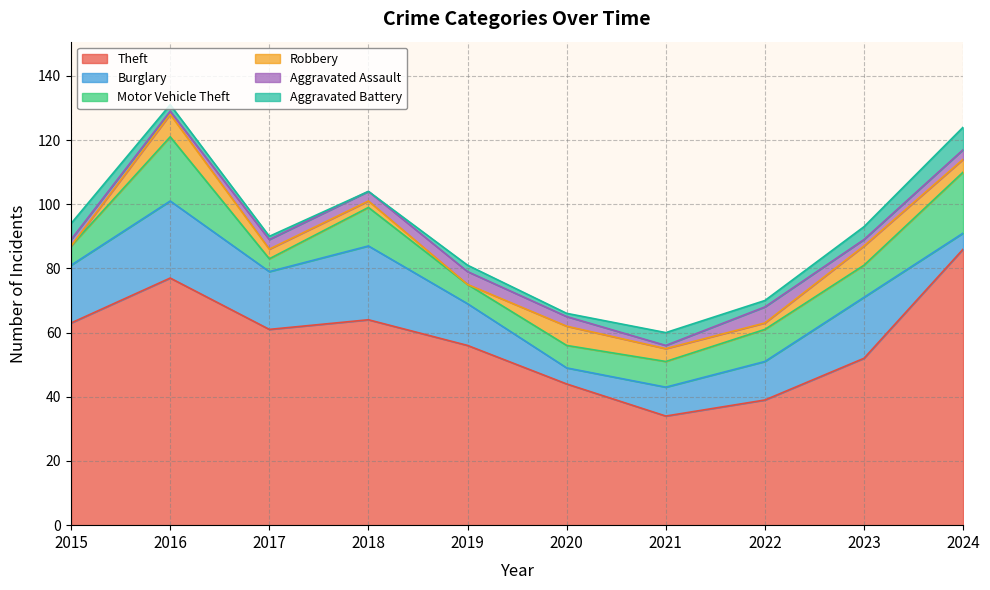

At which category is the sum across all series the highest?

2016